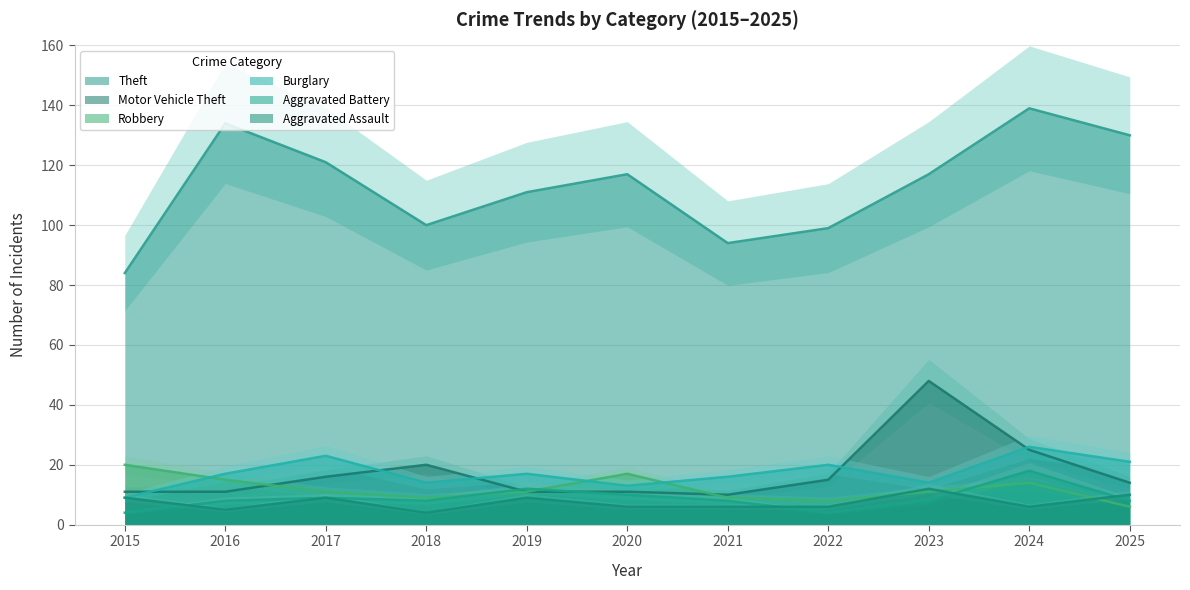

What is the sum of all Aggravated Assault values?

82